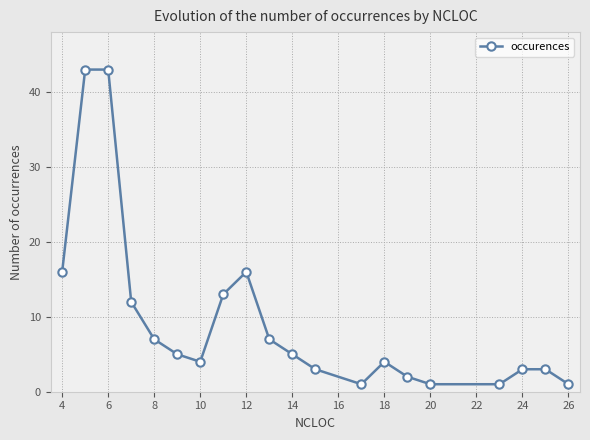

What is the difference between the maximum and minimum values?

42